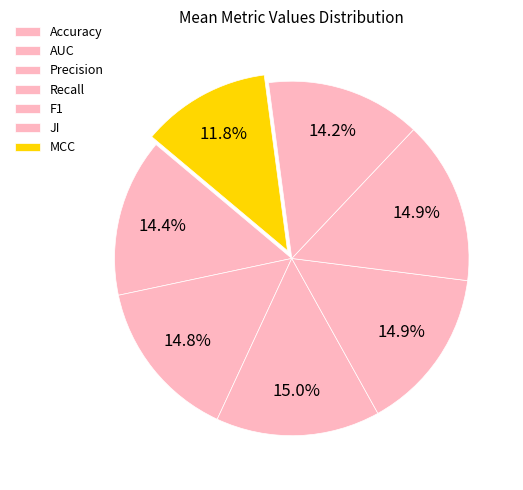

How many segments does this pie chart have?

7